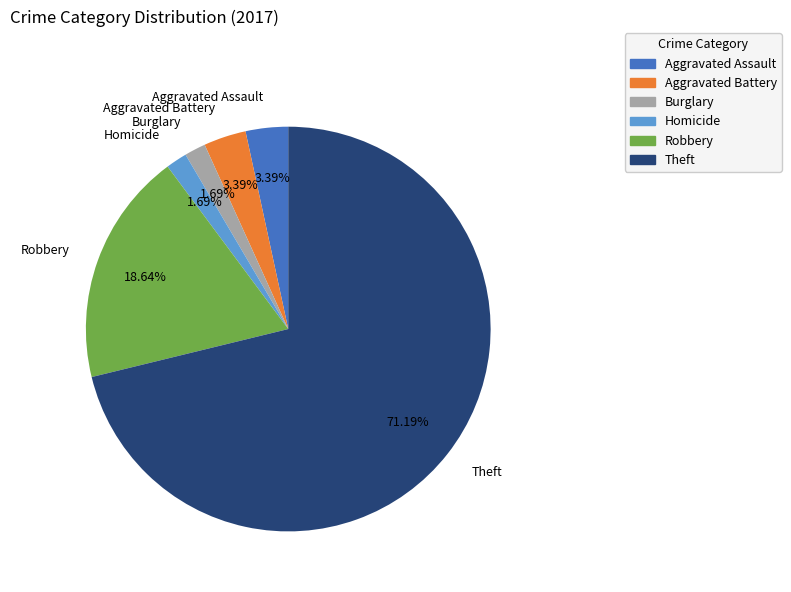

The Theft slice represents 77% of the pie. True or false?

False